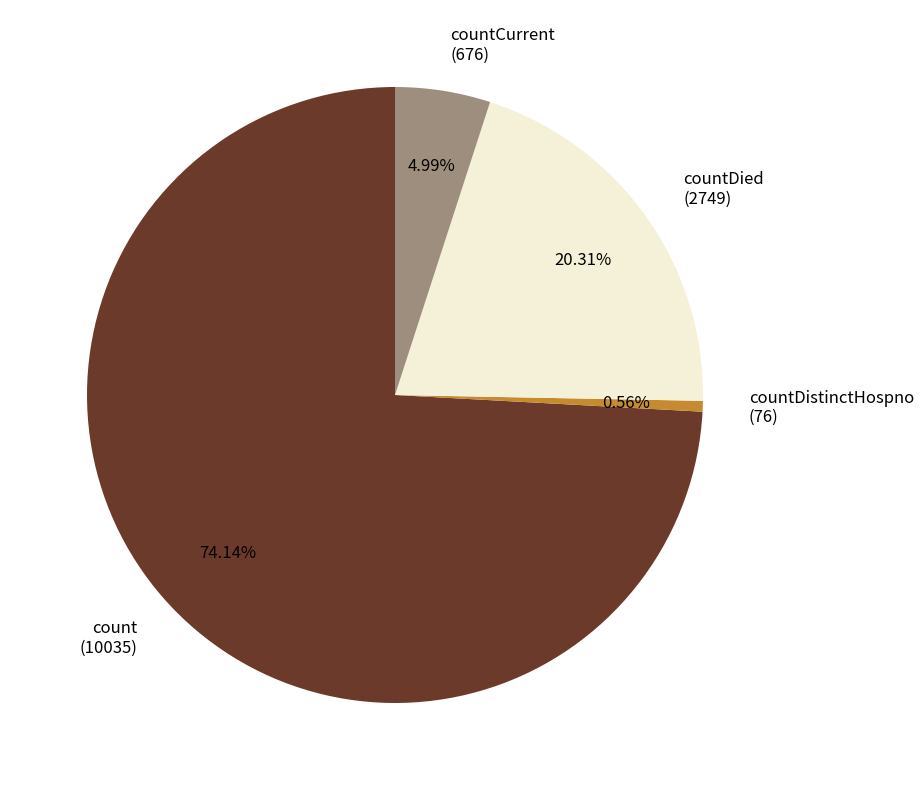

Does countDistinctHospno (76) account for over 50% of the chart?

No